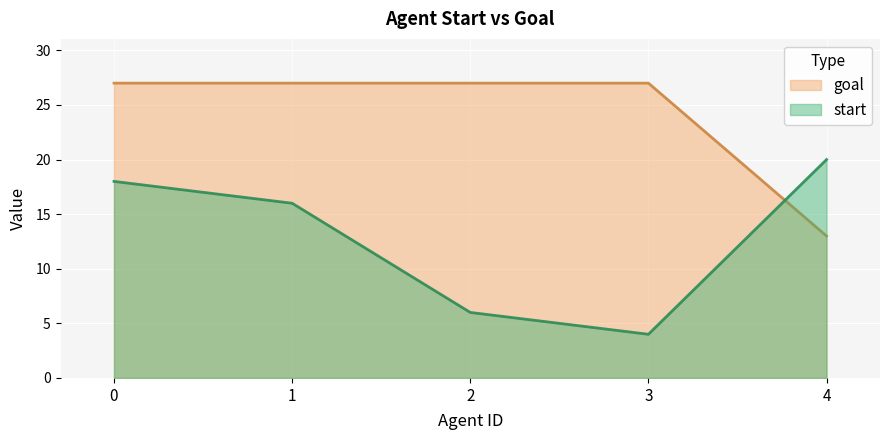

Which series has the widest spread of values?

start